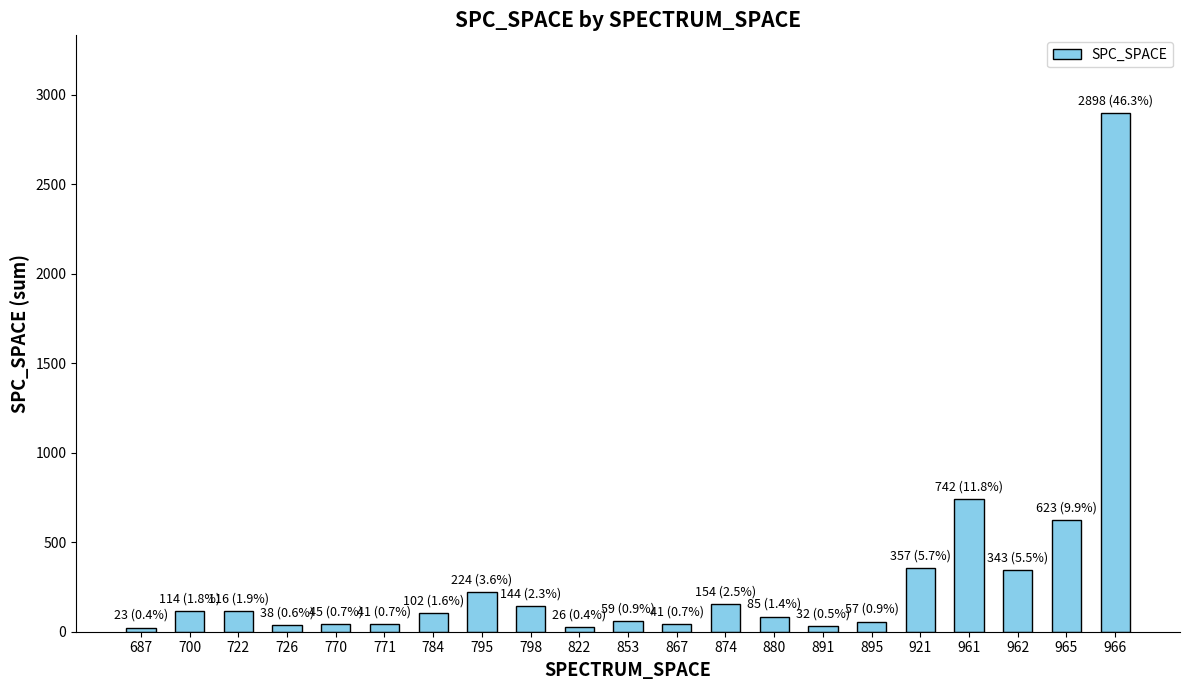

Where is the data nearest to the value 1460?

961